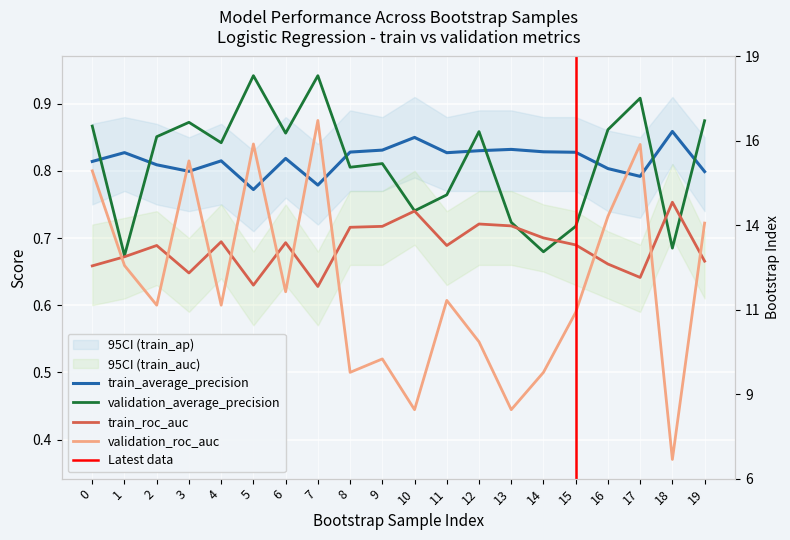

How many lines are shown in the chart?

4